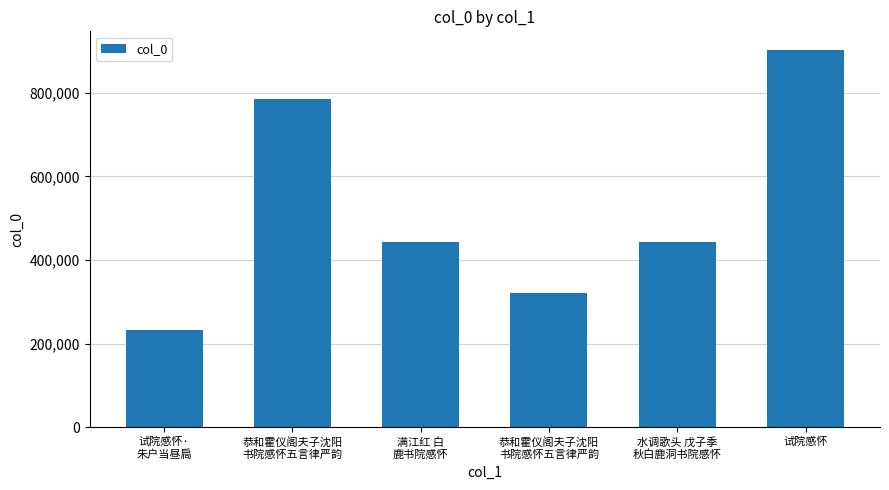

What is the change in value from 试院感怀·
朱户当昼扃 to 水调歌头 戊子季
秋白鹿洞书院感怀?

+211064